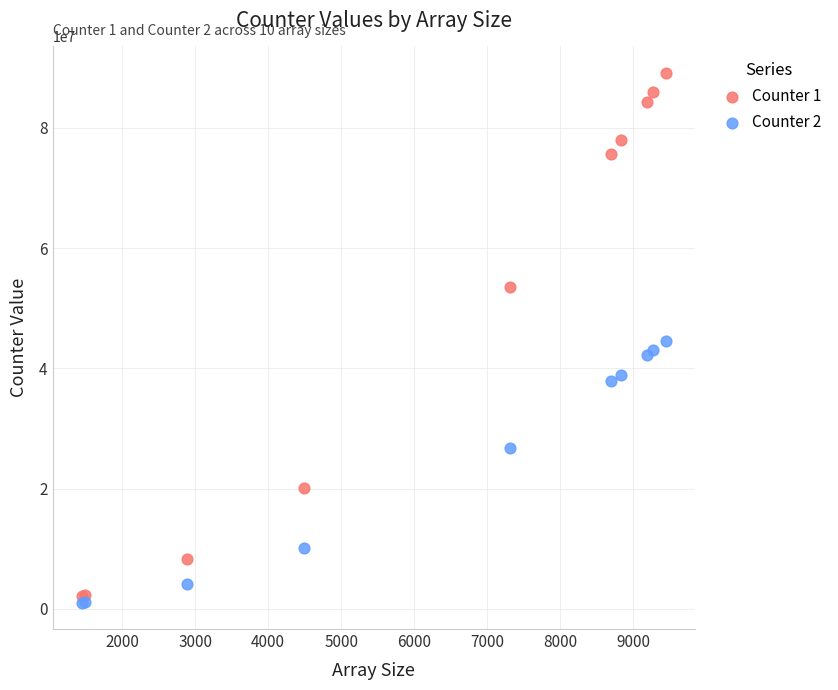

What is the X range (max minus min) for the scatter plot?

7990